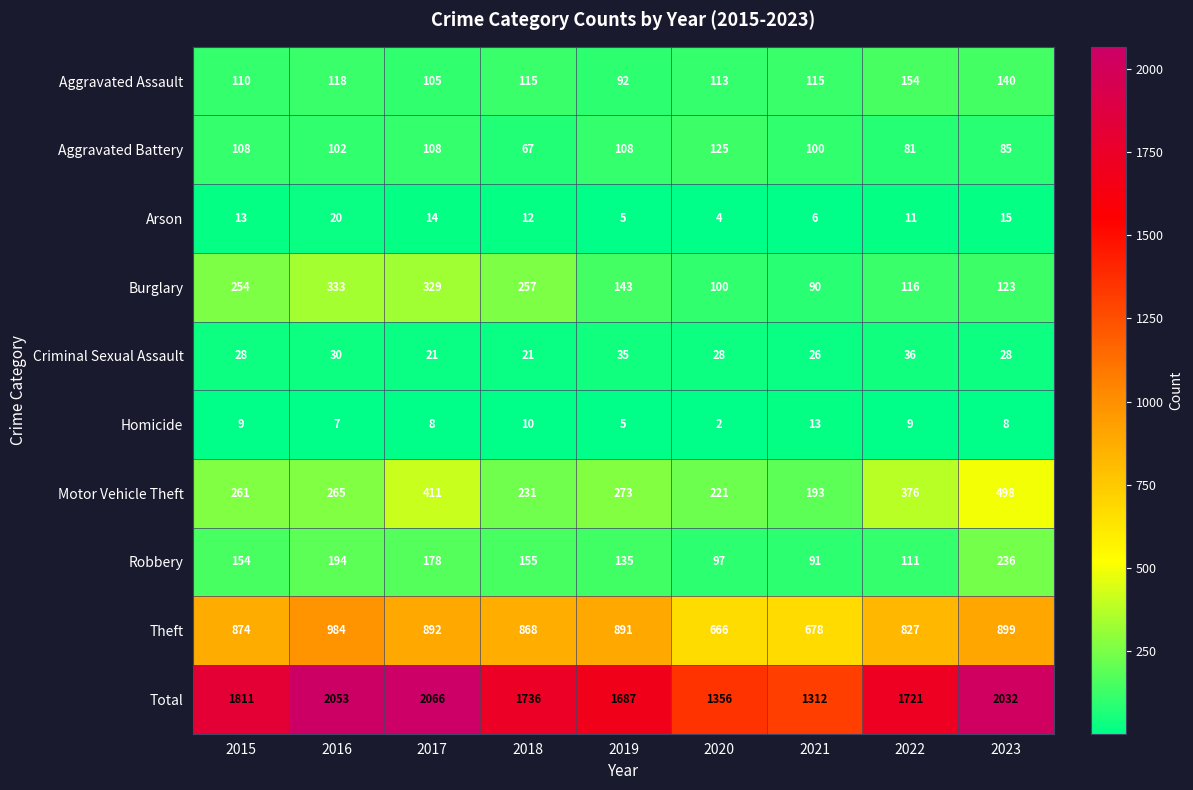

Where is Theft nearest to the value 825?

2022